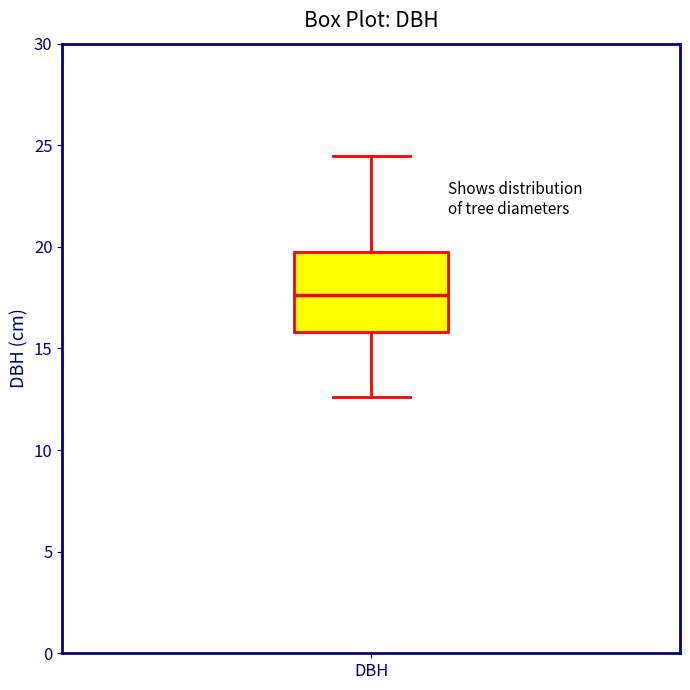

Read this box plot against the y-axis: the position of the median line, the range covered by the box, and the ends of both whiskers. The values are not printed on the chart, so give them approximately, as read against the axis.

median 17.5, box 16.0 to 19.5, whiskers 12.5 to 24.5